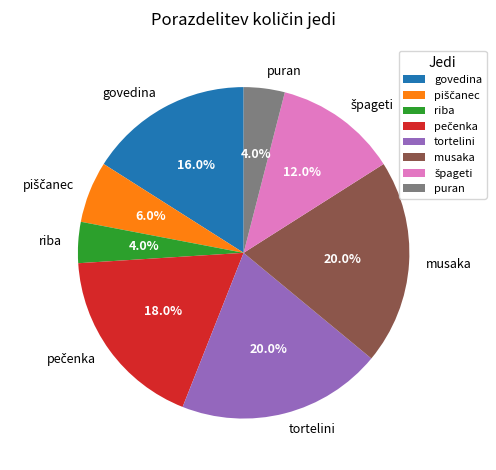

To the nearest percent, what is the difference between the largest and smallest slice percentages?

16%